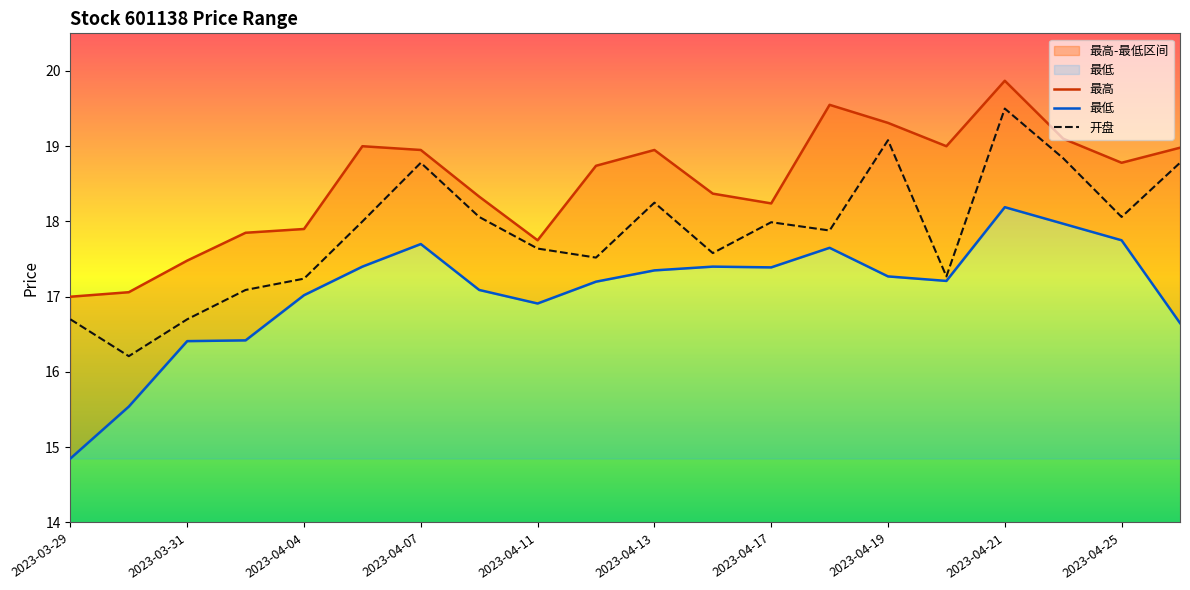

What is the greatest value displayed?

19.9